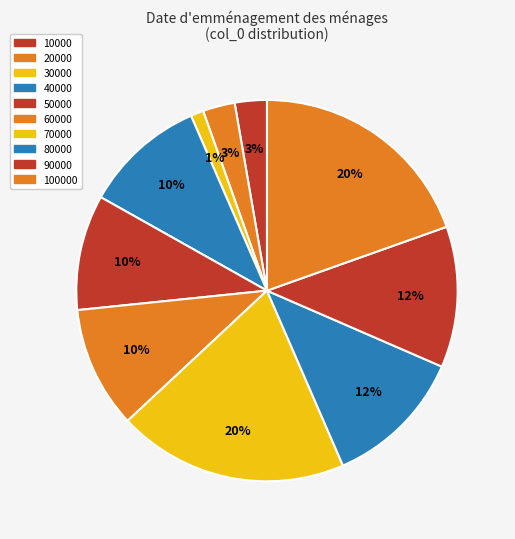

Count the number of slices in the pie.

10